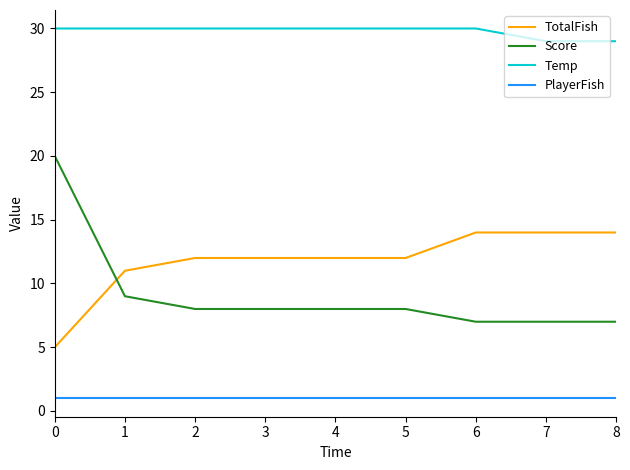

Which series has the largest range (max minus min)?

Score